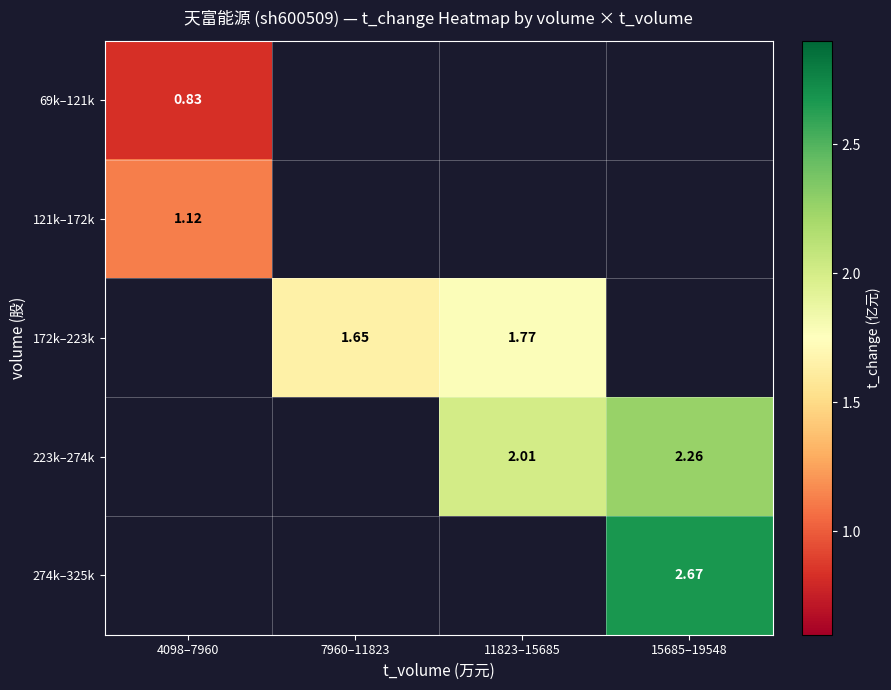

What is the maximum value shown in the chart?

2.7